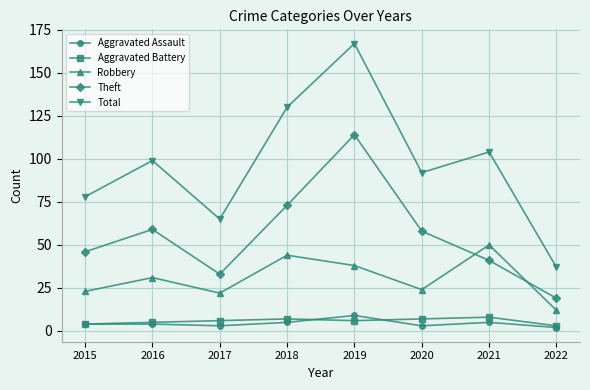

How many interior local peaks does the Theft series have?

2